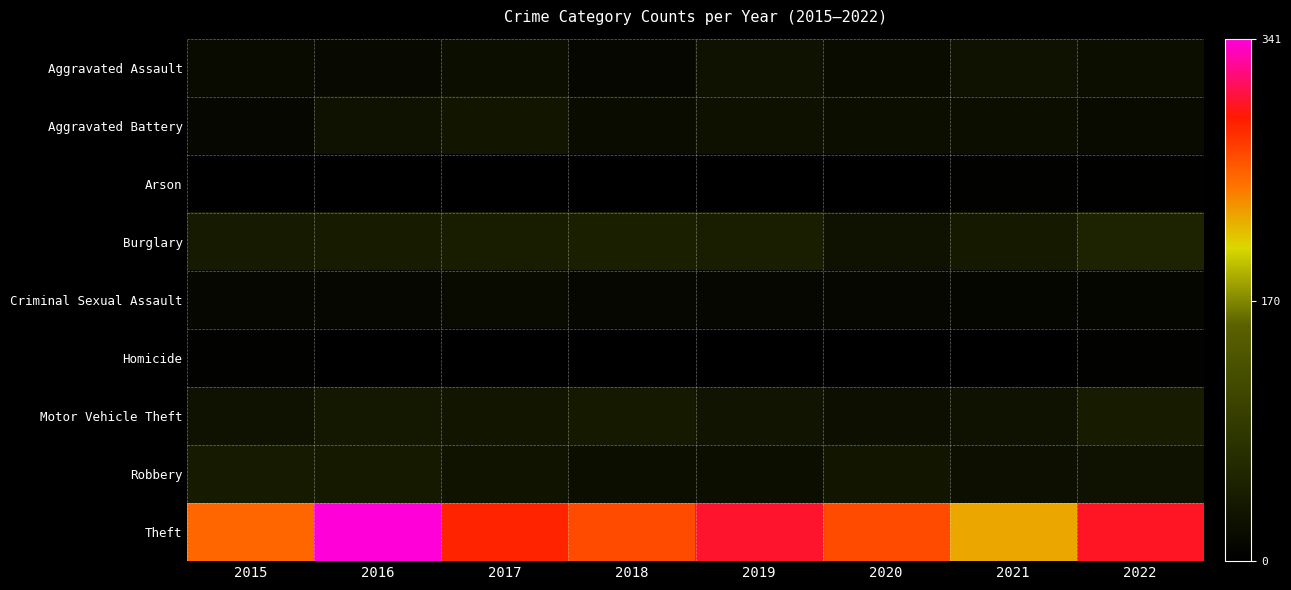

What is the spread (max minus min) of values at 2015?

251